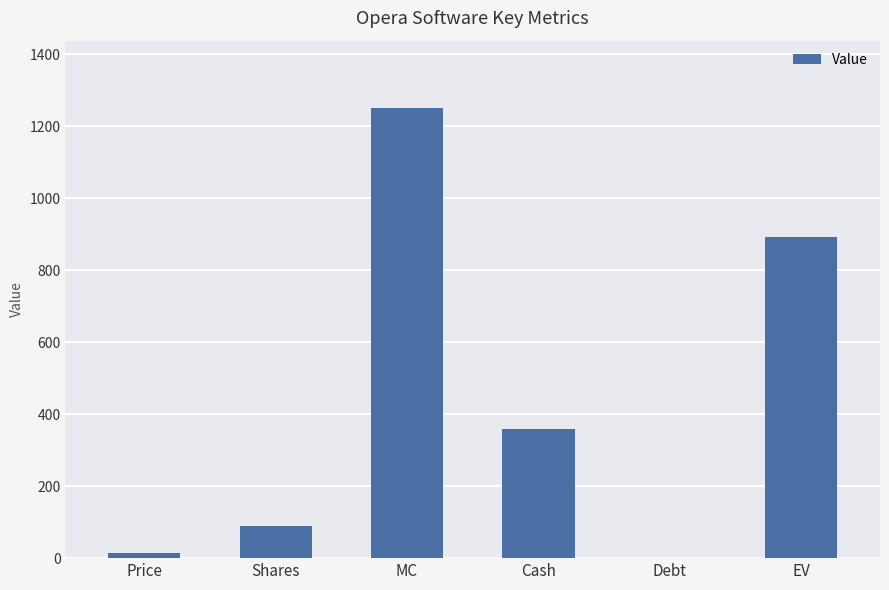

The value at Cash is 357.7. True or false?

True